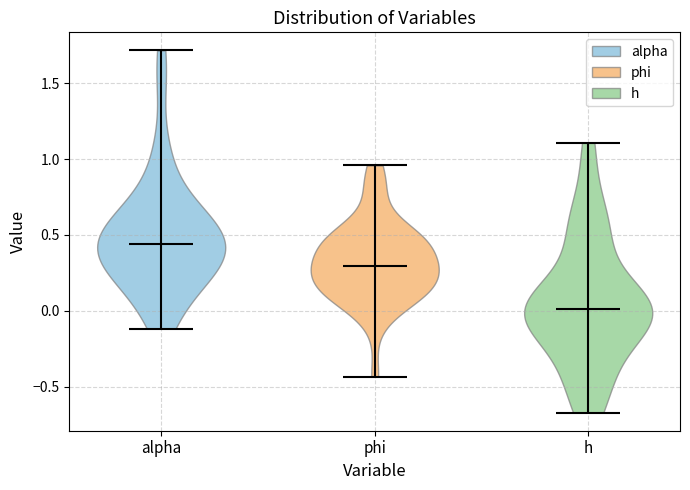

What is the highest point the violin for alpha reaches on the y-axis? The values are not printed on the chart, so give them approximately, as read against the axis.

1.70